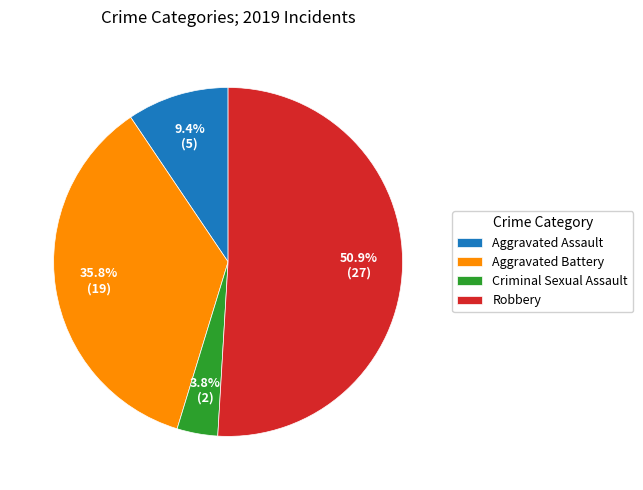

What is the ratio of the value at Aggravated Assault to the value at Robbery?

0.2